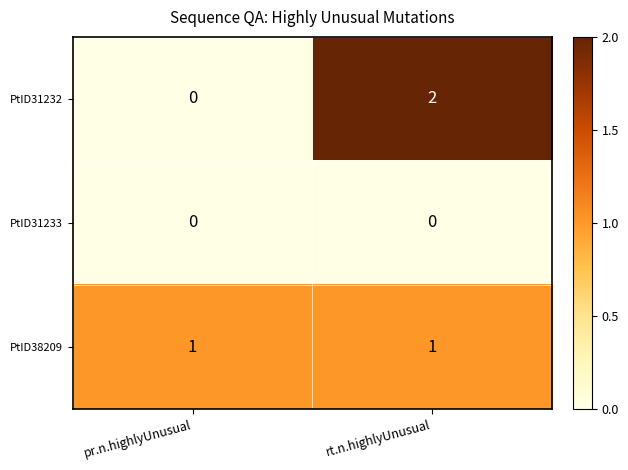

At rt.n.highlyUnusual, list the series in order from smallest to largest.

PtID31233, PtID38209, PtID31232